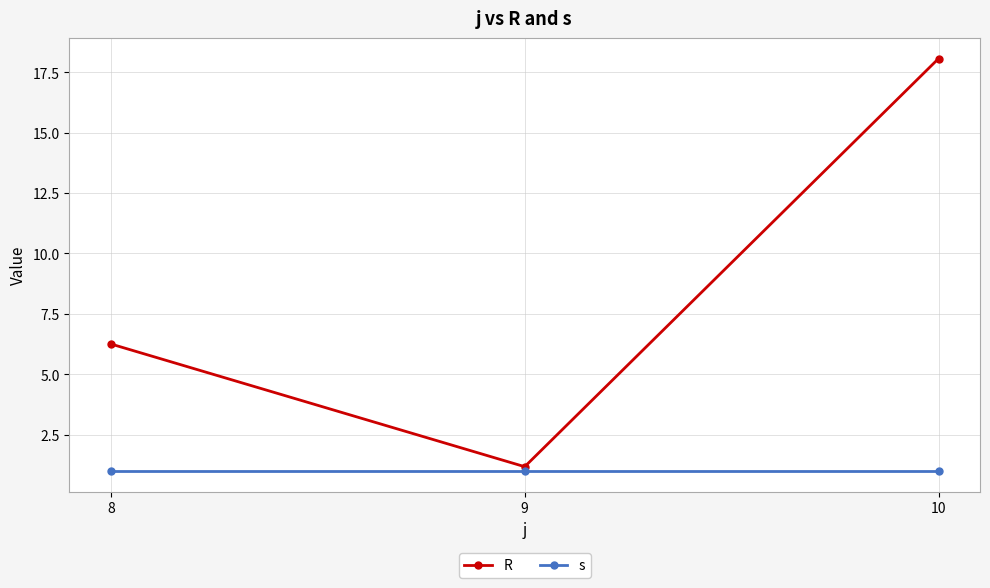

How many values in the R series exceed 6?

2